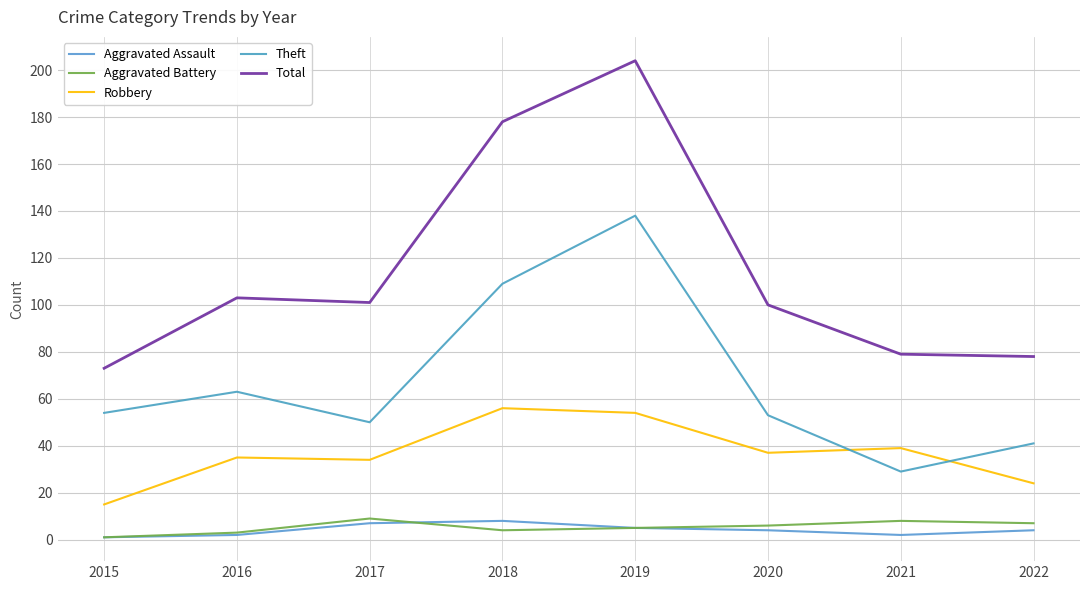

What is the value of the Theft point at the 5th from the left?

138